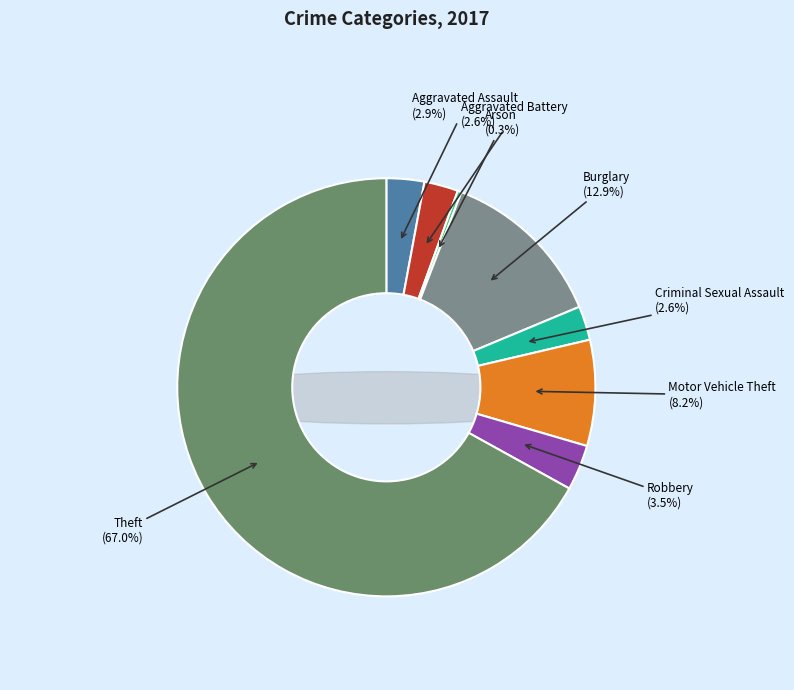

Count the number of slices in the pie.

8